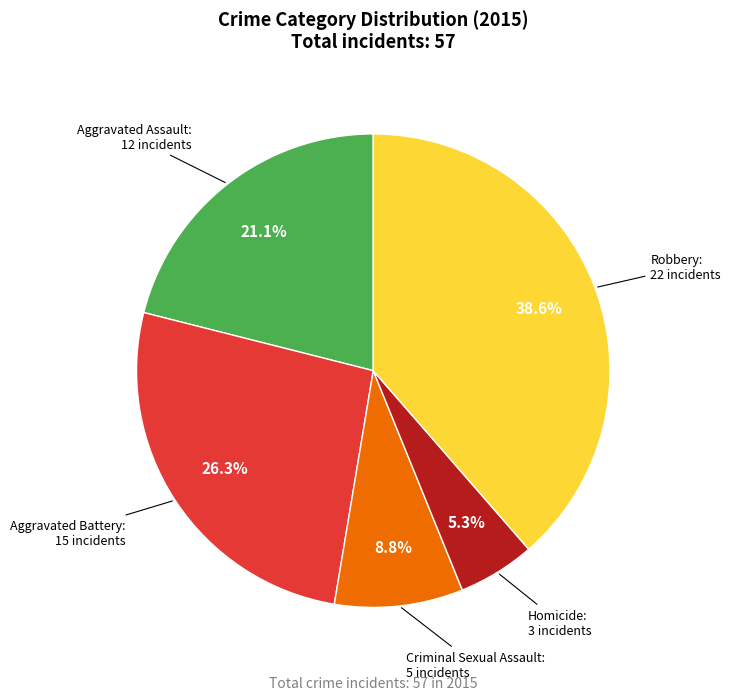

Is it true that Criminal Sexual Assault is 9% of the pie?

True